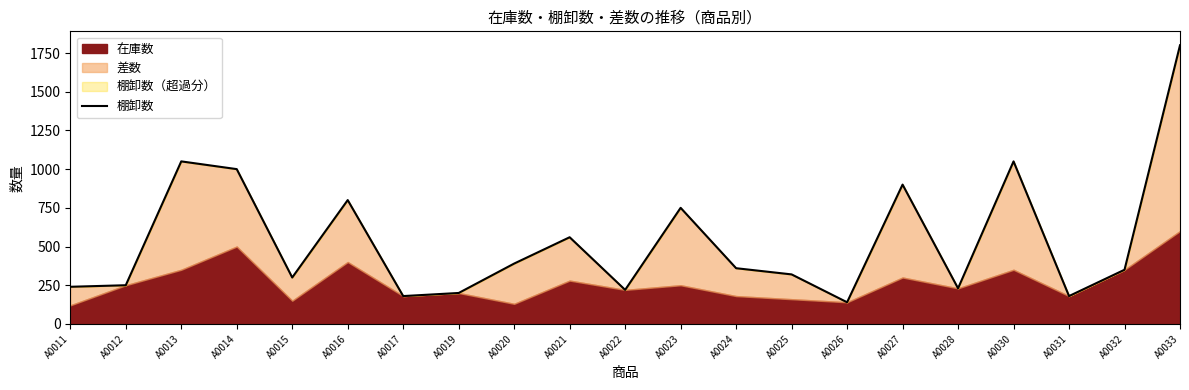

What is the change in value from A0030 to A0031?

-870